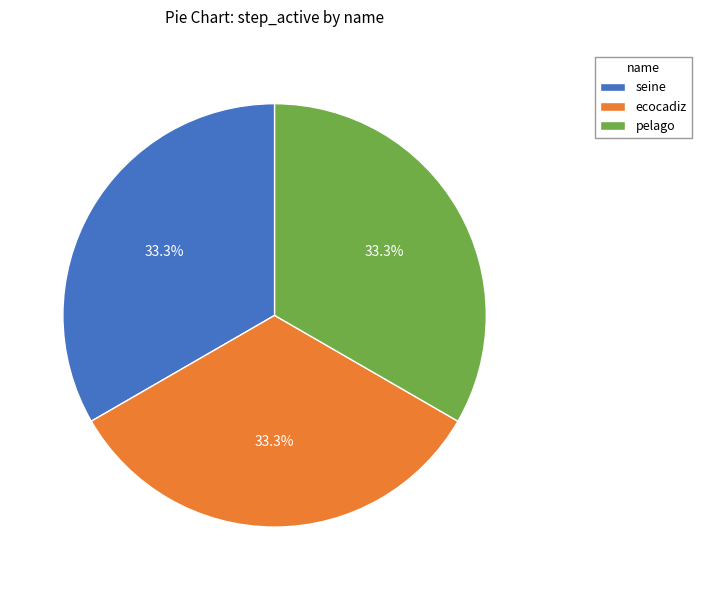

To the nearest percent, what is the difference between the largest and smallest slice percentages?

0%